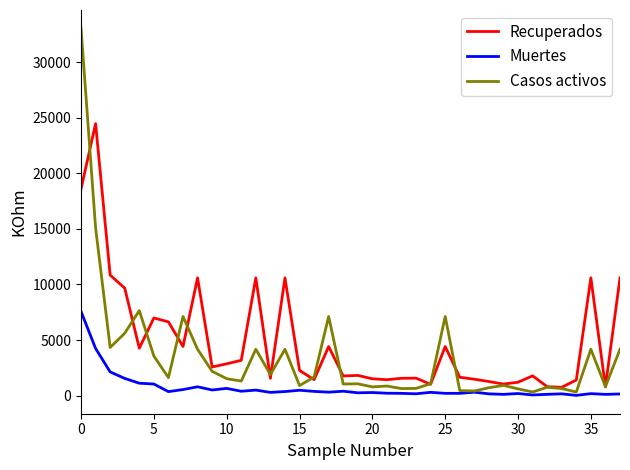

What is the maximum value for Recuperados?

24466